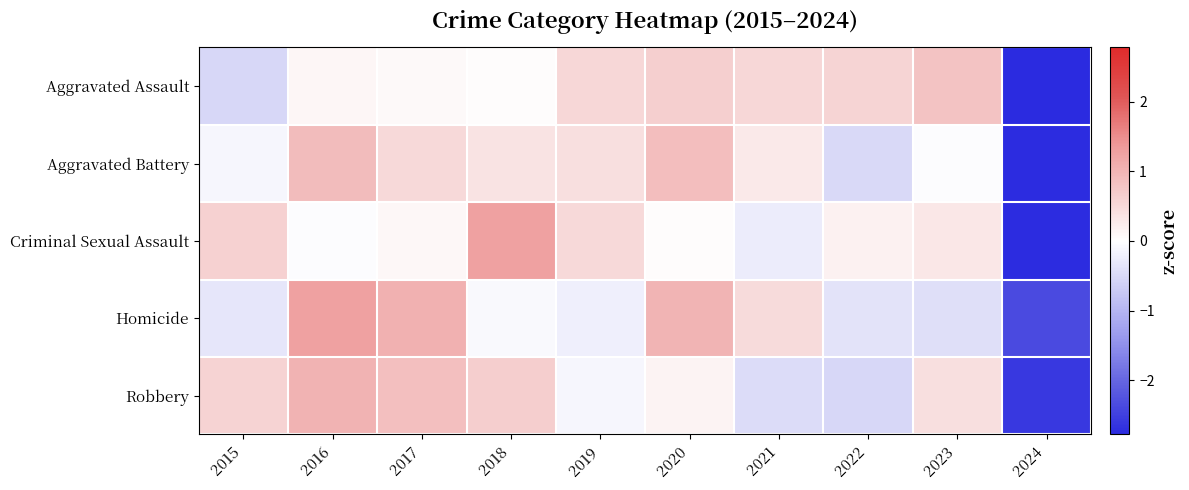

Which category has the lowest value across all series?

2024